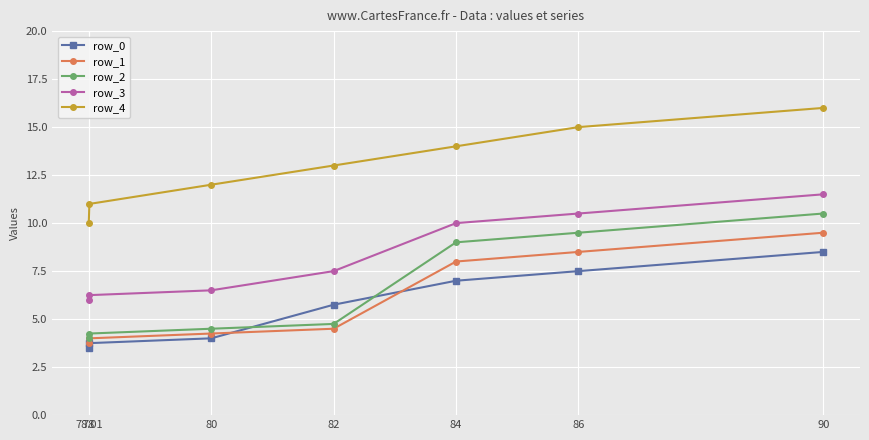

Between 78 and 90, which series saw the biggest shift?

row_2